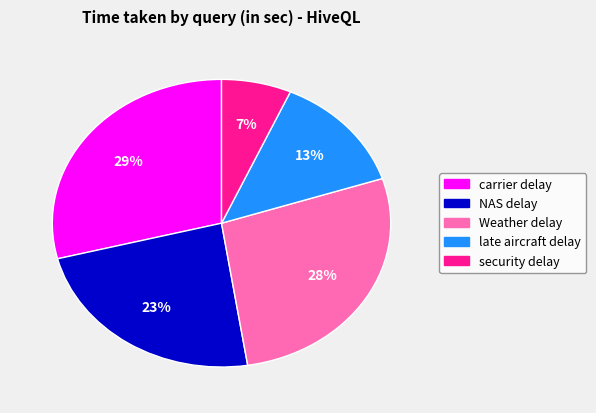

Is there any slice that represents more than half of the pie?

No